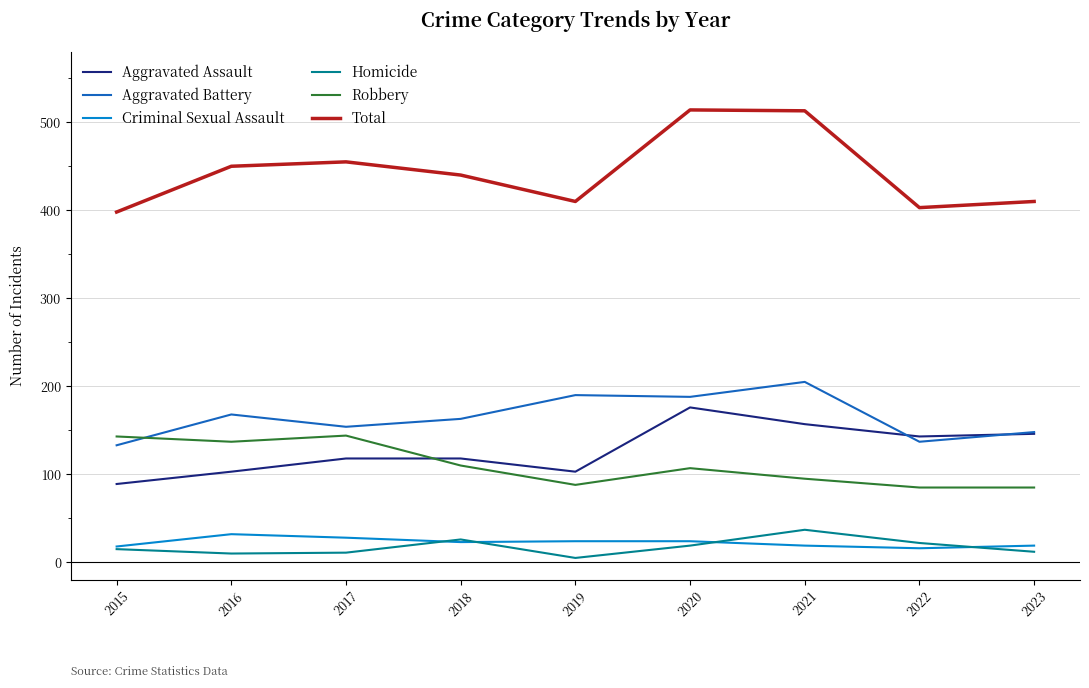

Which series has the largest total across all categories?

Total